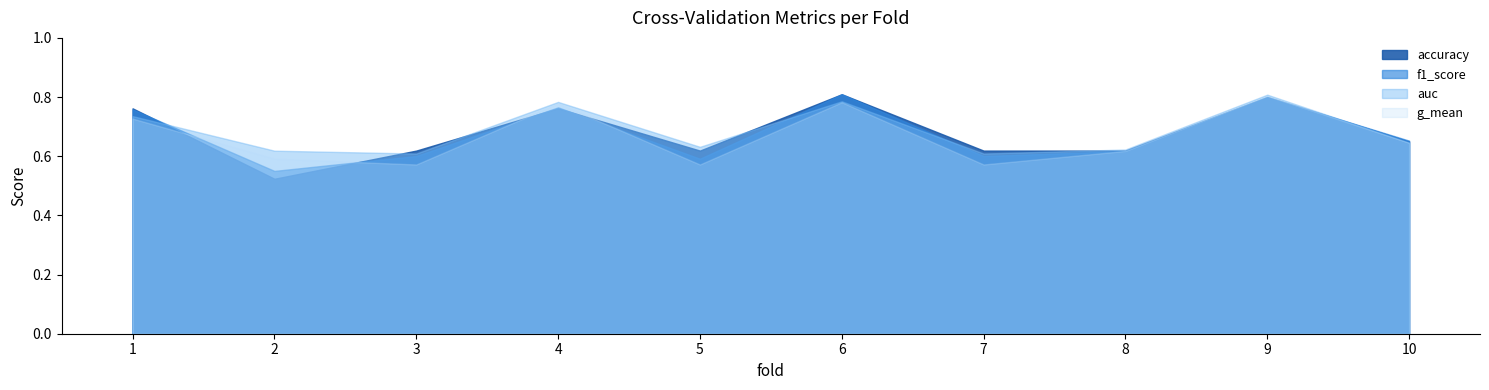

Which category has the highest value in the auc series?

9